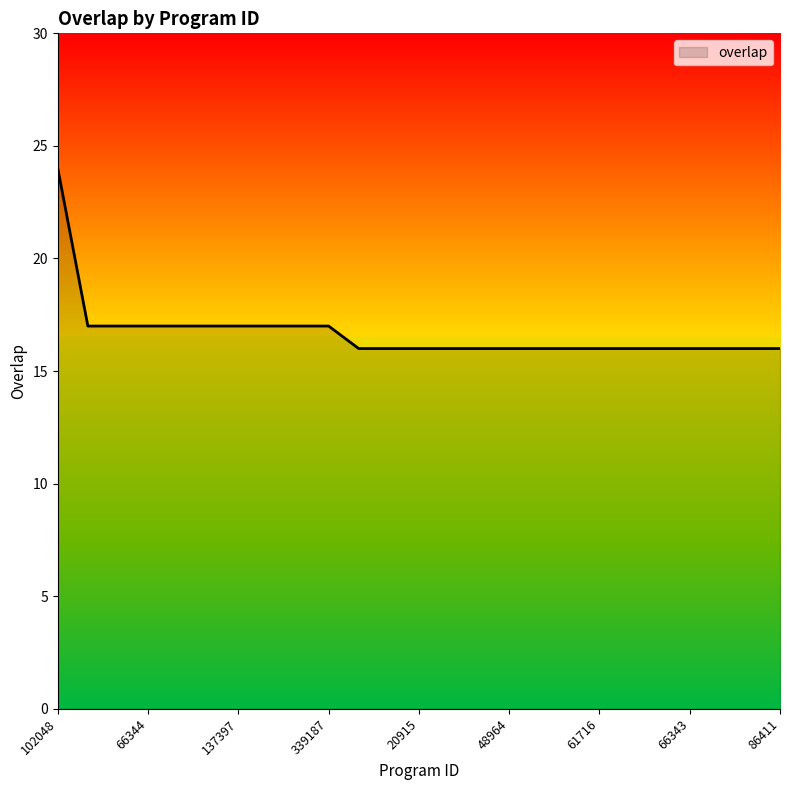

What is the difference between the maximum and minimum values?

8